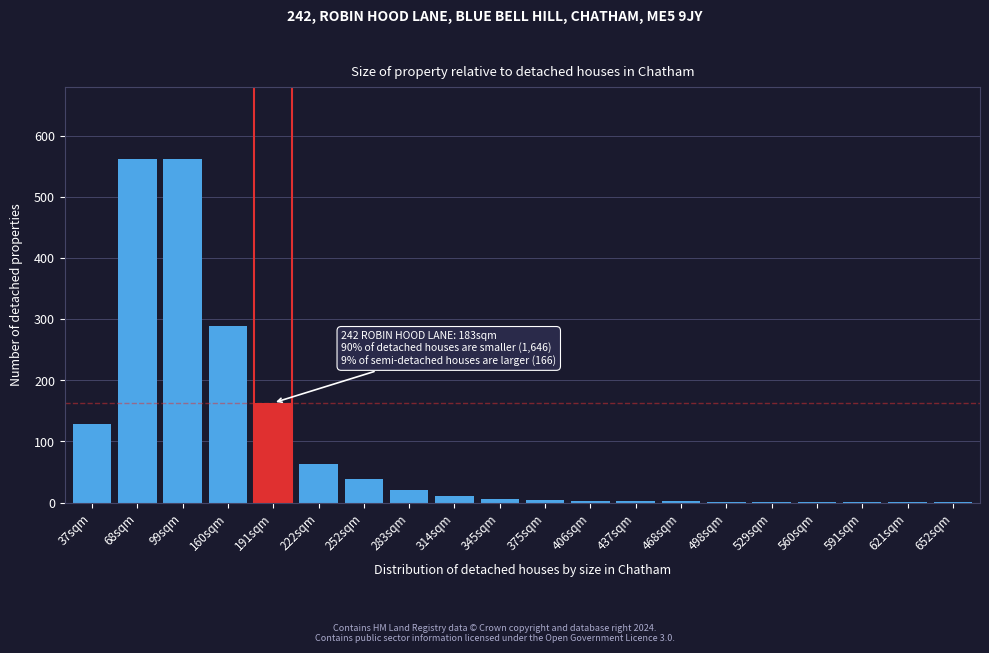

Is it true that the value at 283sqm is 20?

True